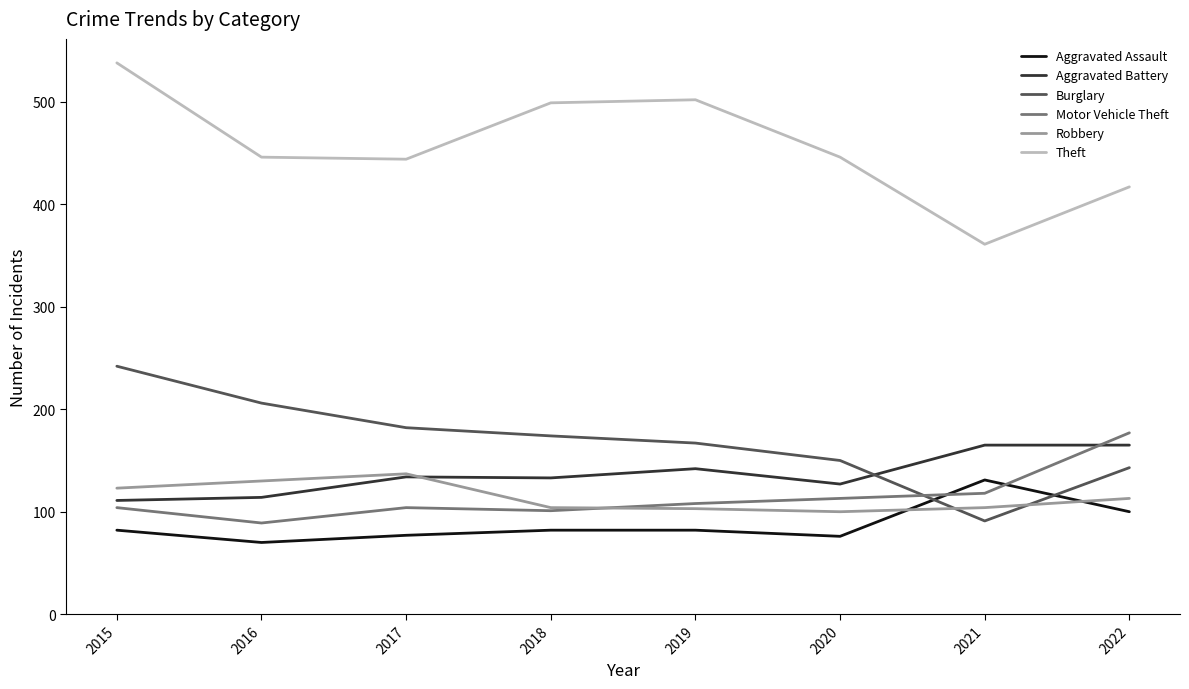

What value does the Aggravated Battery series have at 2020, to the nearest 5?

125